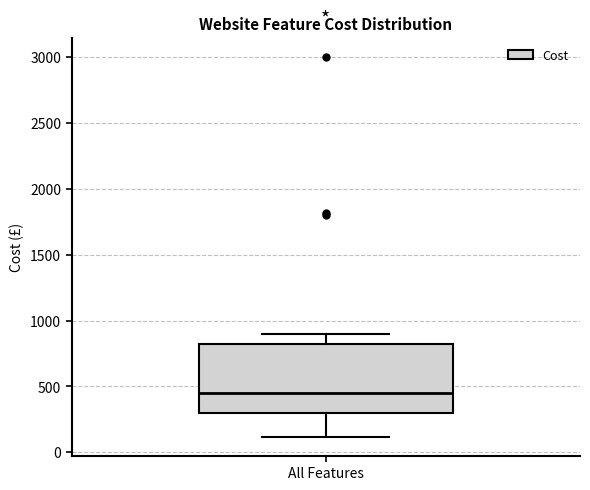

Where is the upper edge of the box for All Features on the y-axis? The values are not printed on the chart, so give them approximately, as read against the axis.

850